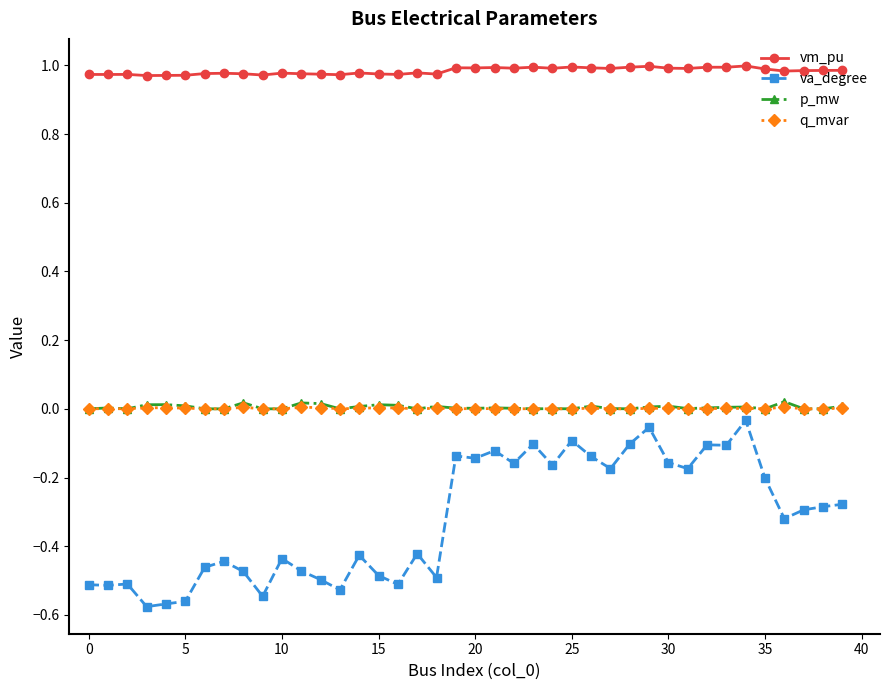

True or false: p_mw and vm_pu intersect in this chart.

False